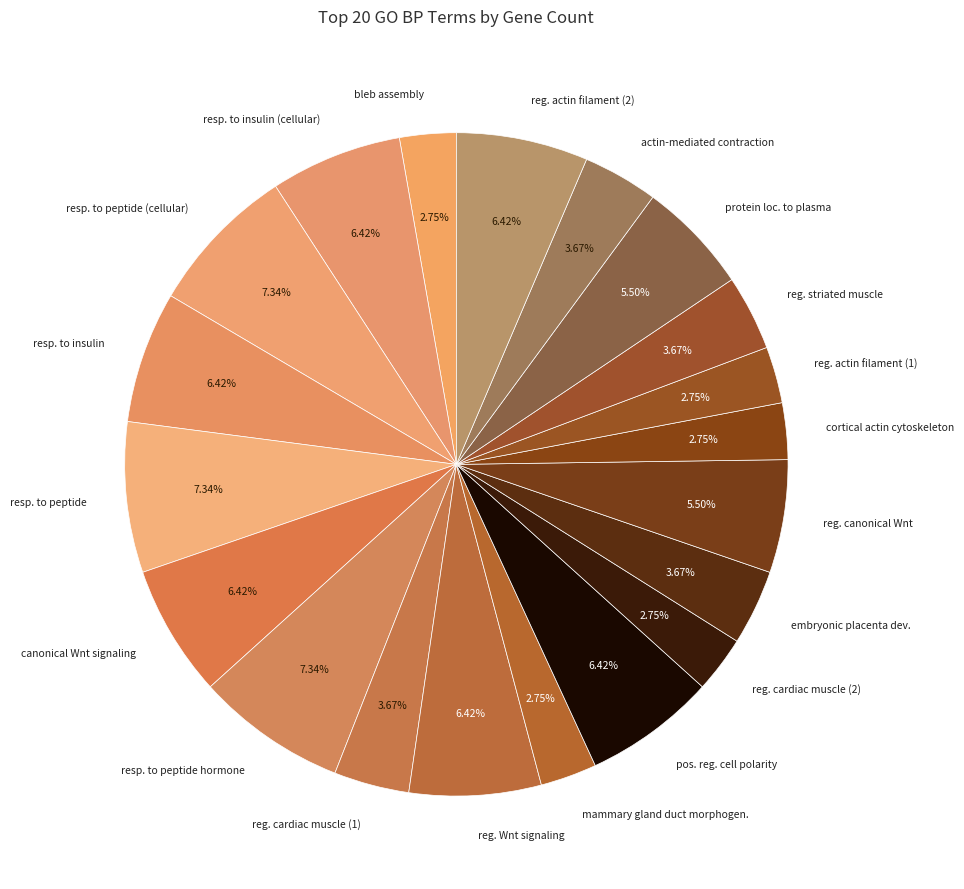

Do reg. cardiac muscle (1) and reg. Wnt signaling together represent more than half of the pie?

No